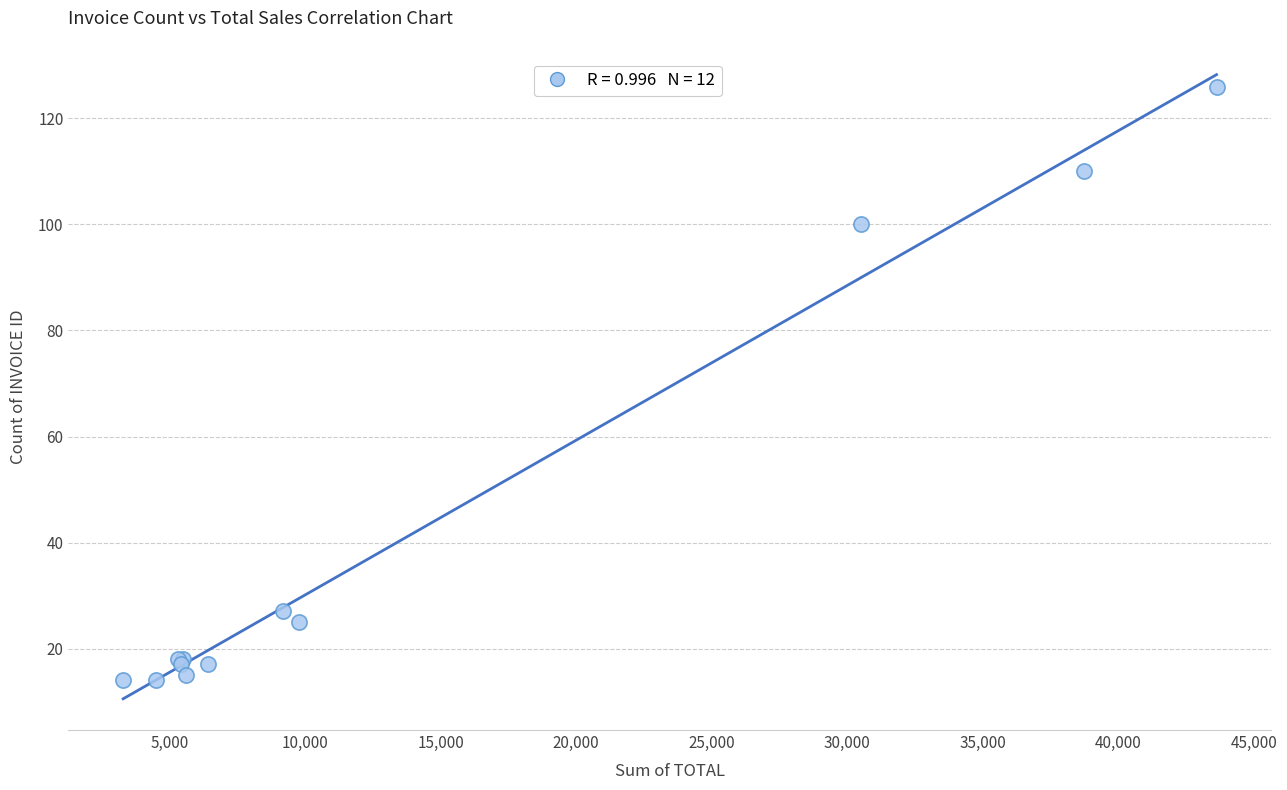

What Y value in the scatter plot is closest to 70?

100